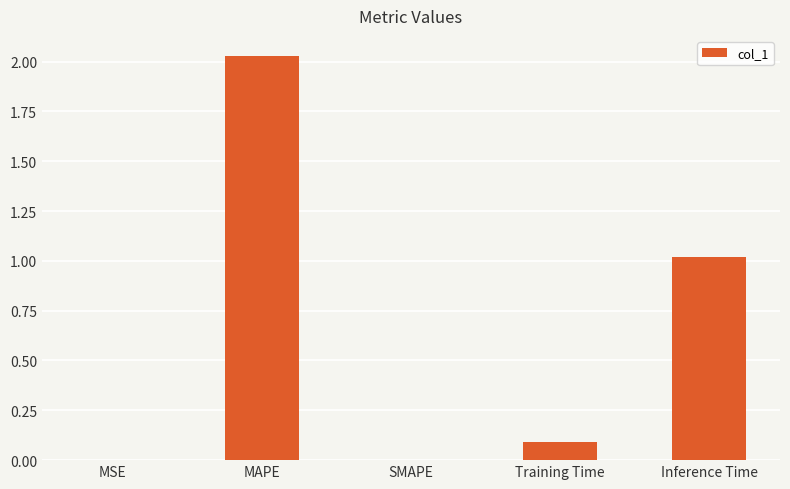

What is the change in value from SMAPE to Inference Time?

+1.0